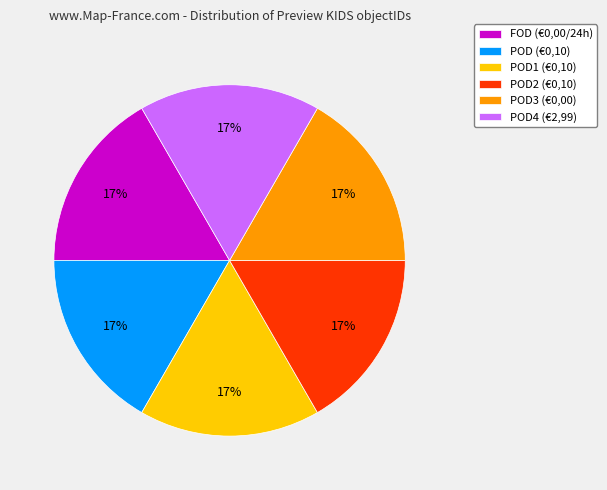

Count the number of slices in the pie.

6